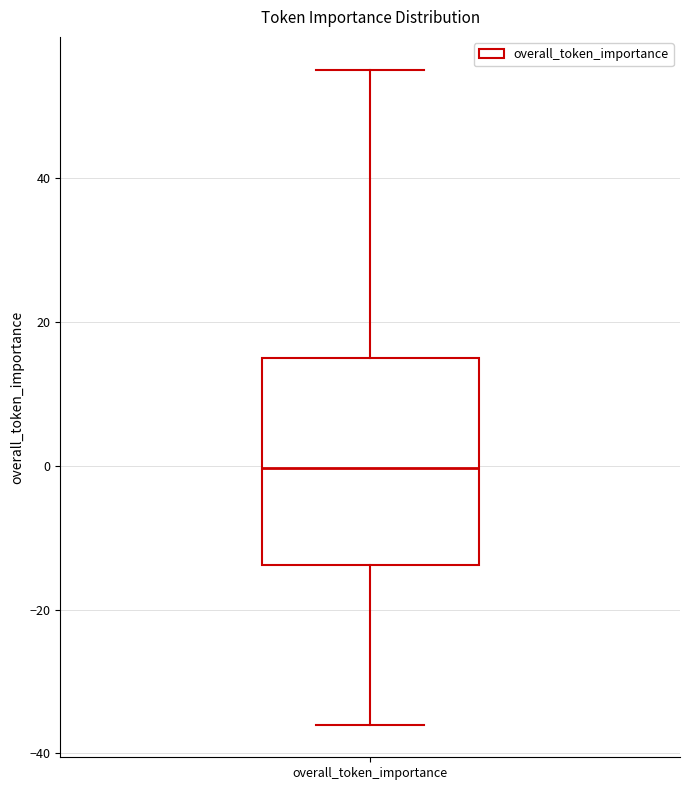

Where does the lower whisker of the box for overall_token_importance end on the y-axis? The values are not printed on the chart, so give them approximately, as read against the axis.

-36